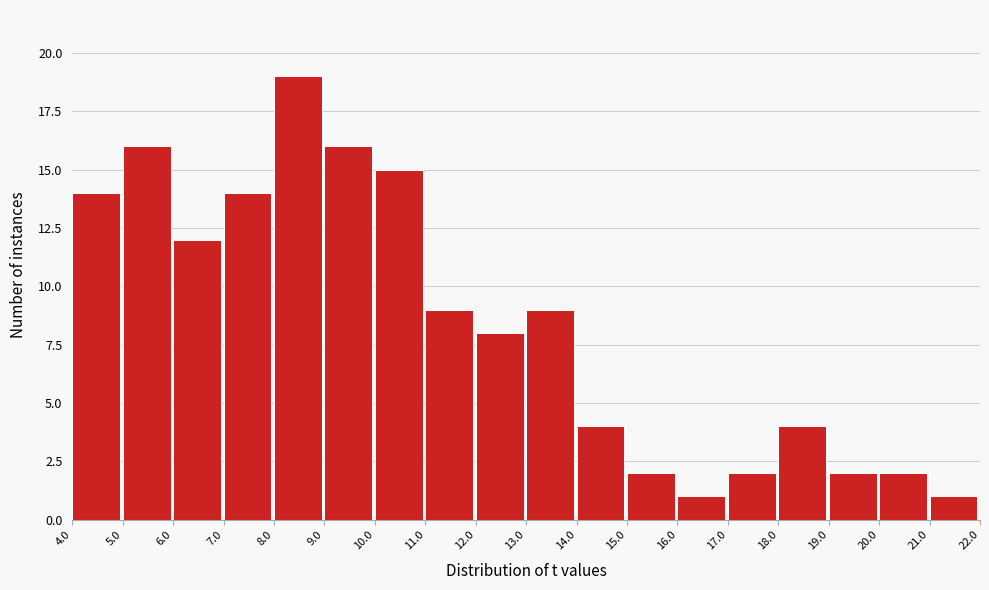

Reading left to right, list every bar in this chart as the range it spans on the x-axis followed by its height. The values are not printed on the chart, so give them approximately, as read against the axis.

4.0 to 5.0: 14
5.0 to 6.0: 16
6.0 to 7.0: 12
7.0 to 8.0: 14
8.0 to 9.0: 19
9.0 to 10.0: 16
10.0 to 11.0: 15
11.0 to 12.0: 9
12.0 to 13.0: 8
13.0 to 14.0: 9
14.0 to 15.0: 4
15.0 to 16.0: 2
16.0 to 17.0: 1
17.0 to 18.0: 2
18.0 to 19.0: 4
19.0 to 20.0: 2
20.0 to 21.0: 2
21.0 to 22.0: 1